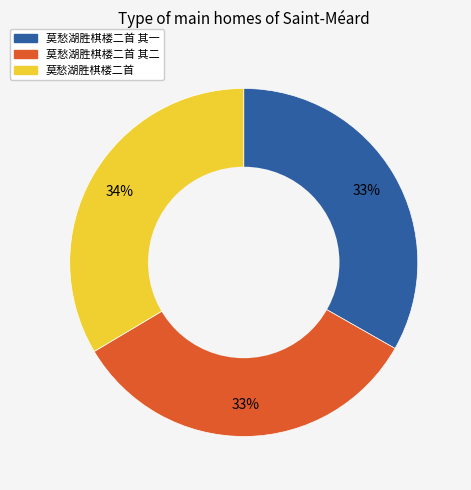

Is there a majority slice in this chart?

No